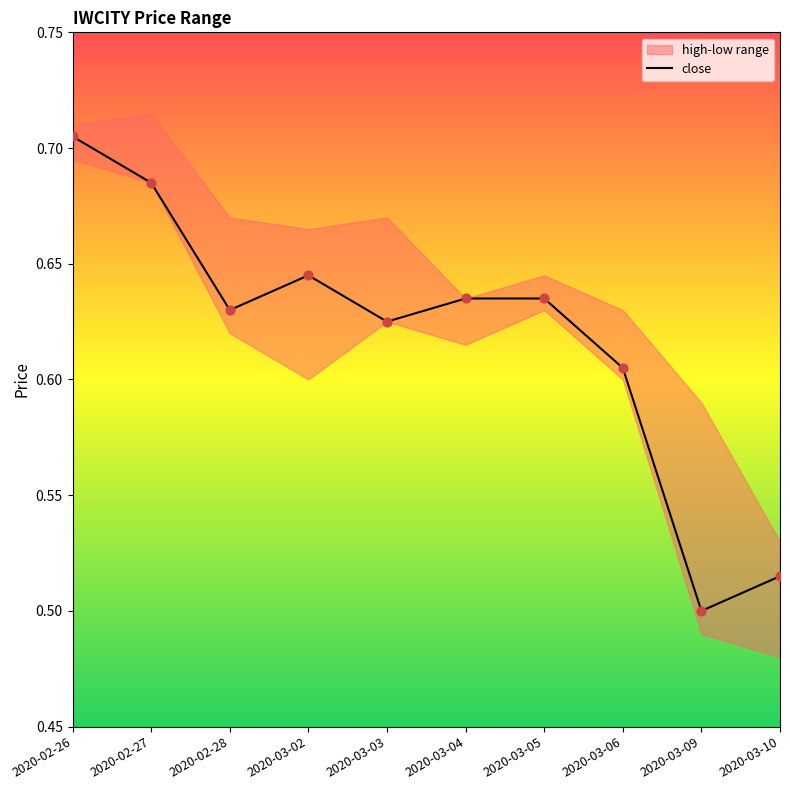

Between 2020-02-27 and 2020-03-06, which is larger?

2020-02-27